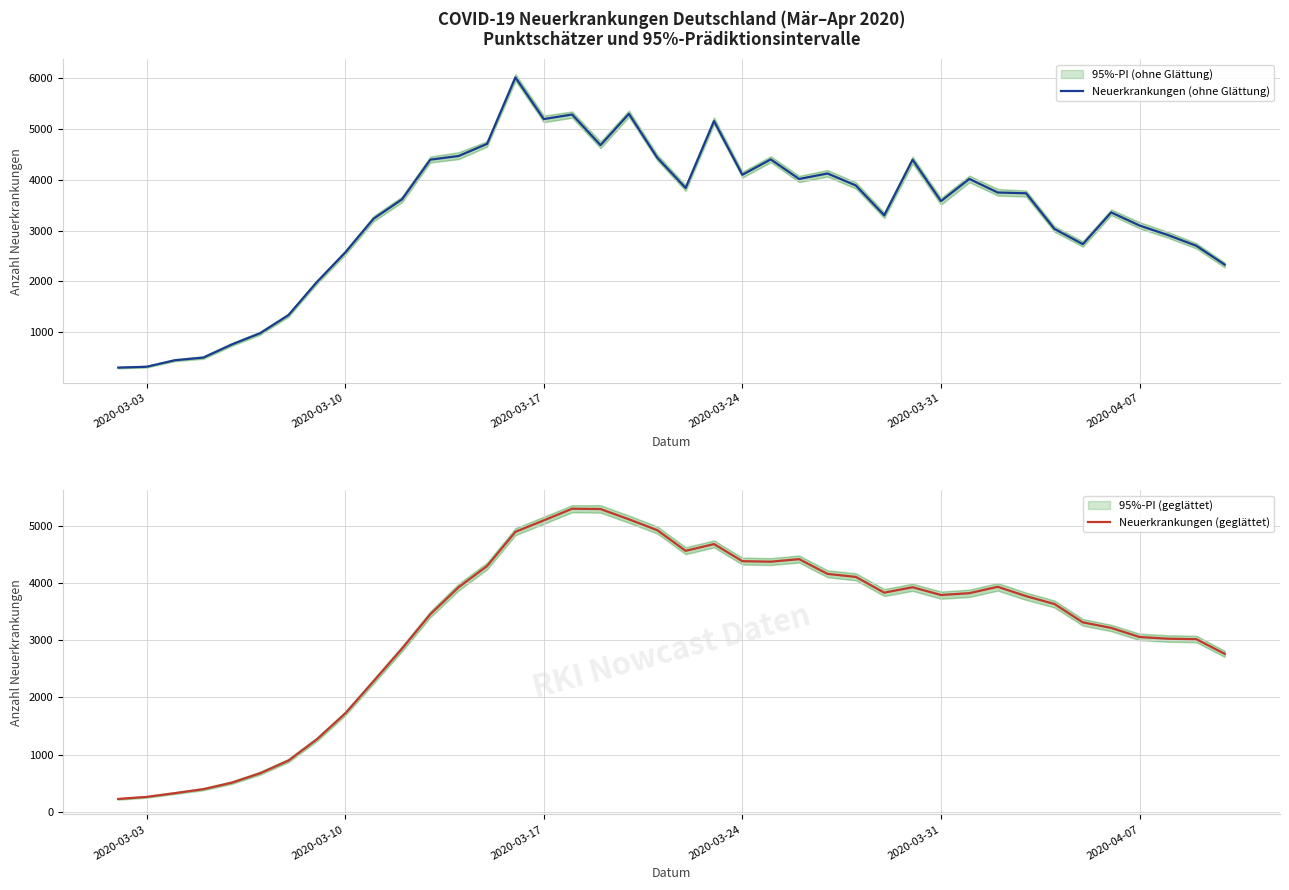

What is the highest value of the Neuerkrankungen (ohne Glättung) series?

6011